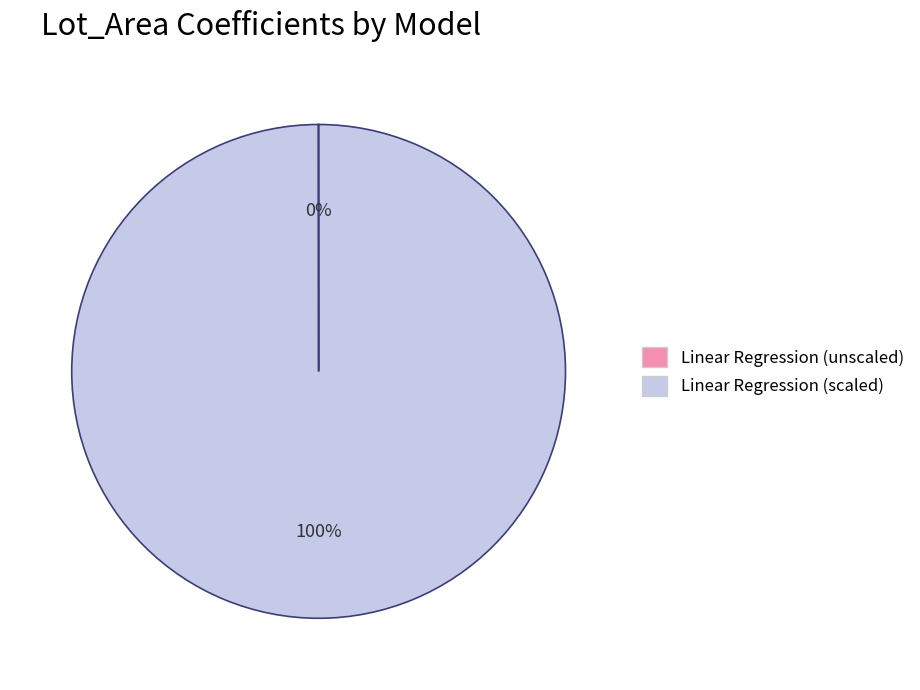

Which category has the biggest portion of the pie?

Linear Regression (scaled)